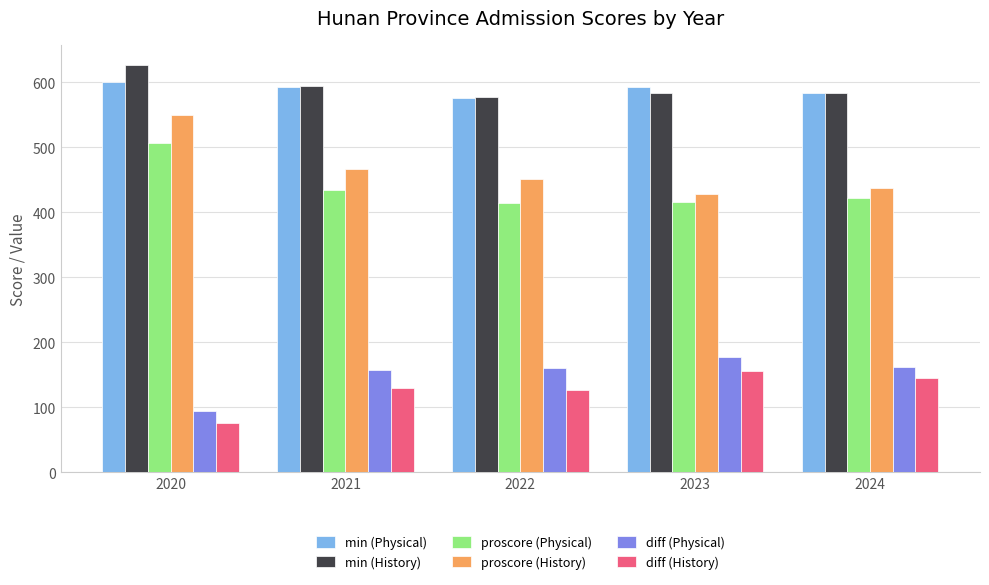

What is the sum of the diff (History) values at 2020 and 2022?

203